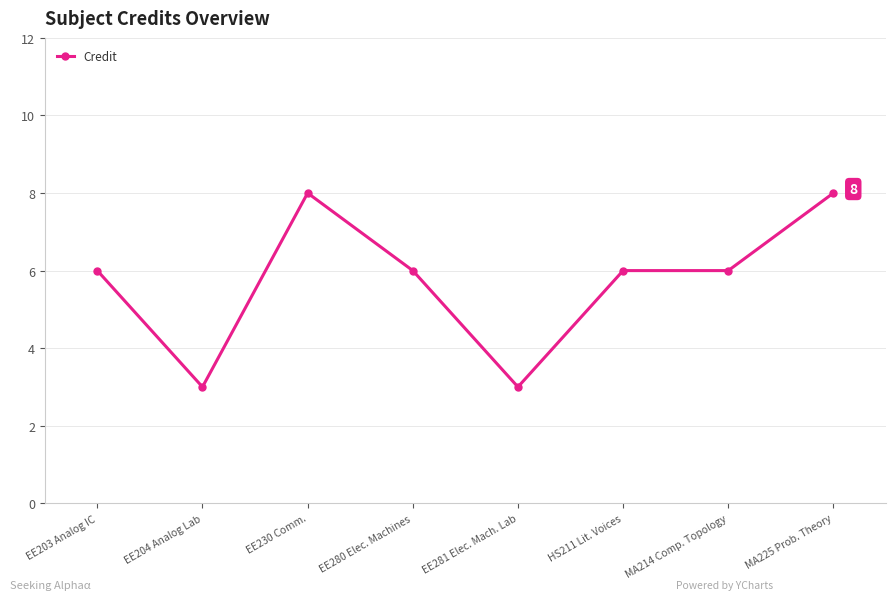

What is the sum of the values at HS211 Lit. Voices and EE203 Analog IC?

12